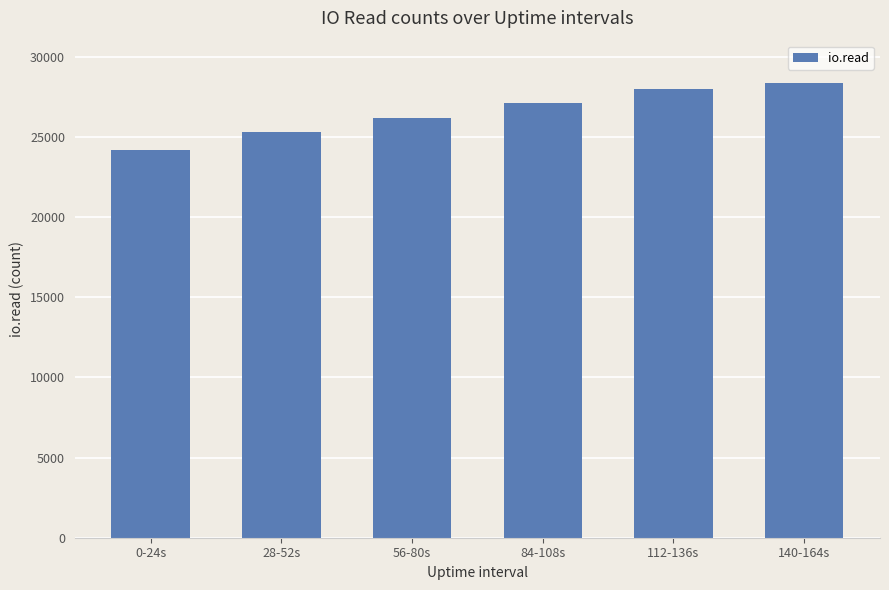

Approximately how many times larger is the value at 112-136s compared to 84-108s?

1.0